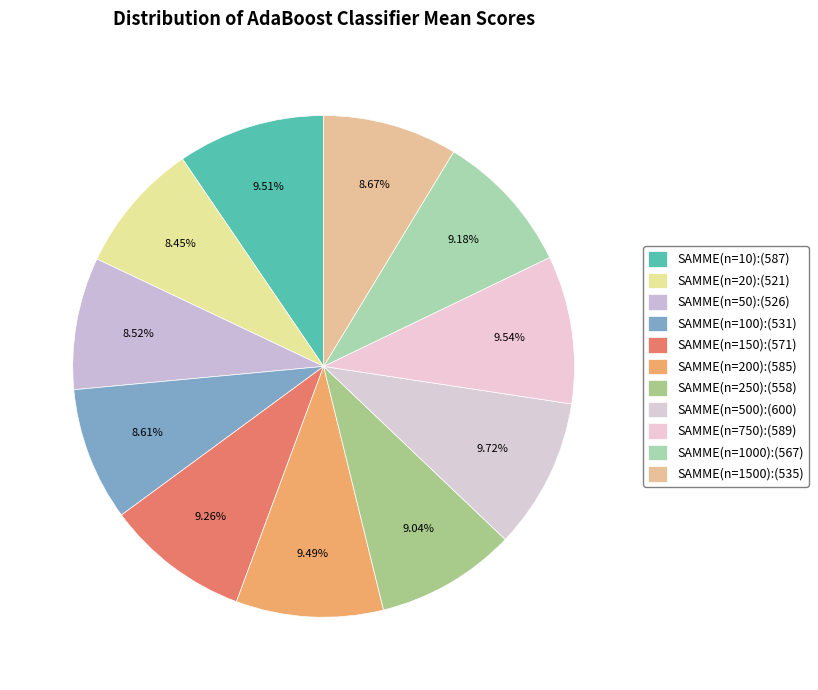

To the nearest percent, what is the average slice percentage?

9%